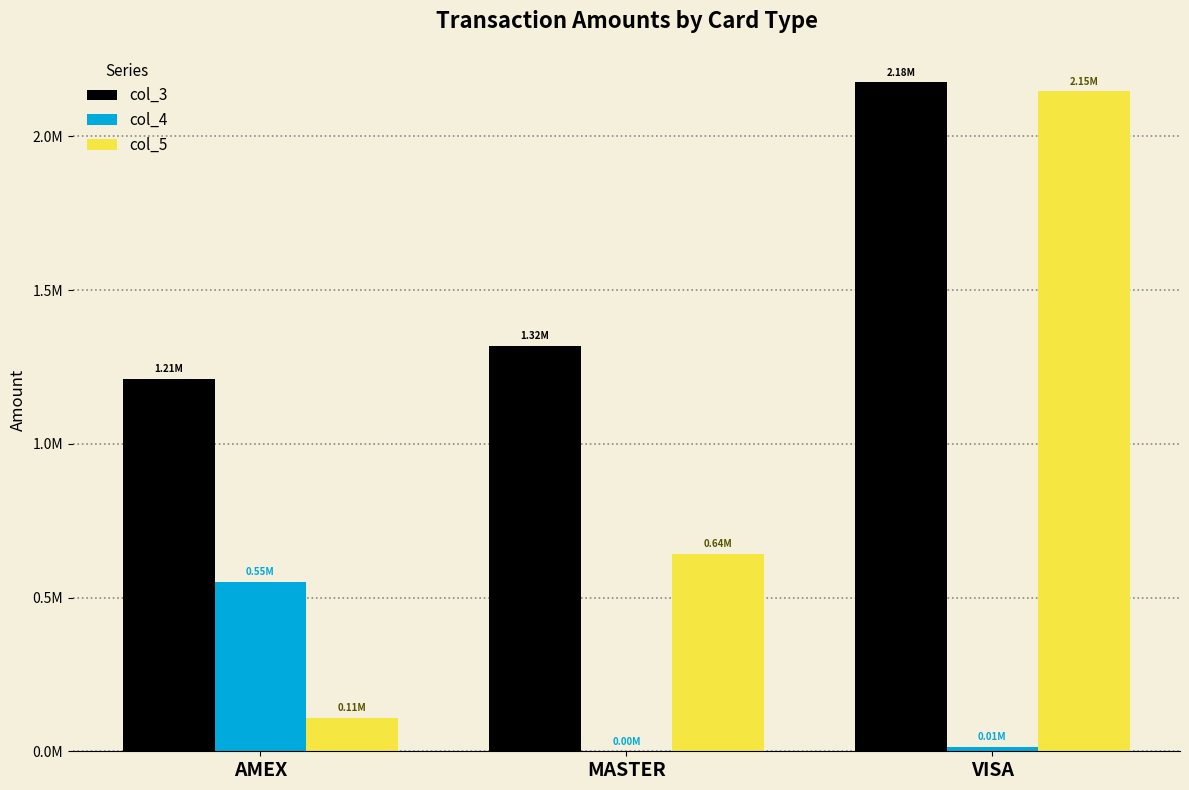

What are all the series names shown in the legend?

col_3, col_4, col_5